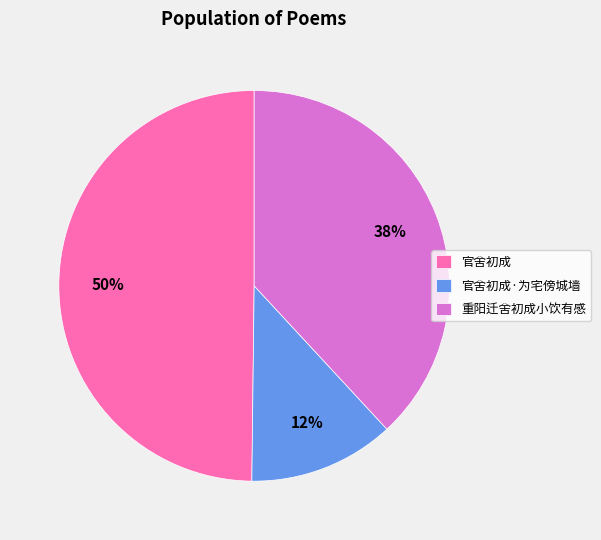

What percentage is the 重阳迁舍初成小饮有感 slice, to the nearest percent?

38%